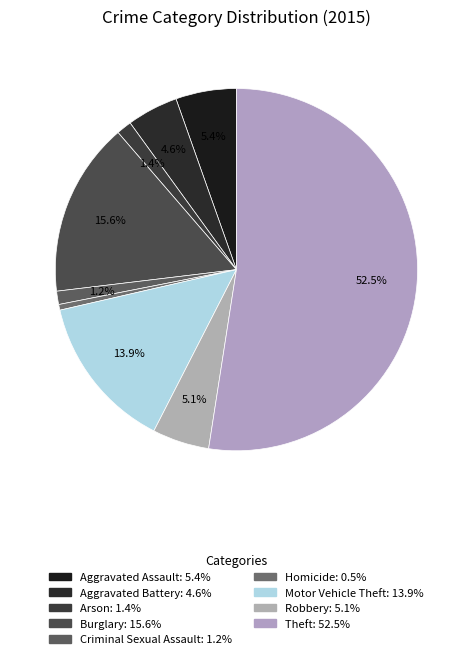

How many slices are in this pie chart?

9